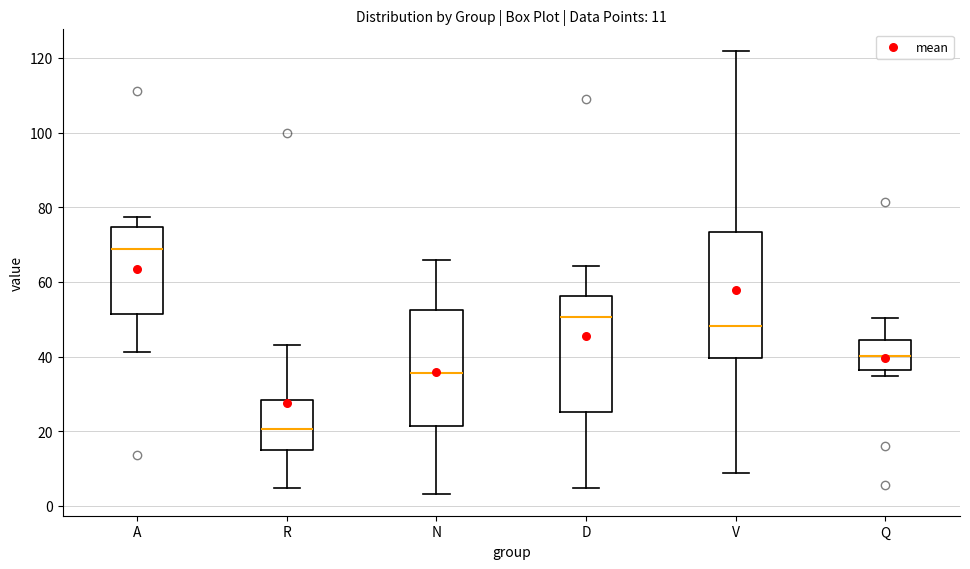

Which box is the tallest, from its lower edge to its upper edge?

V